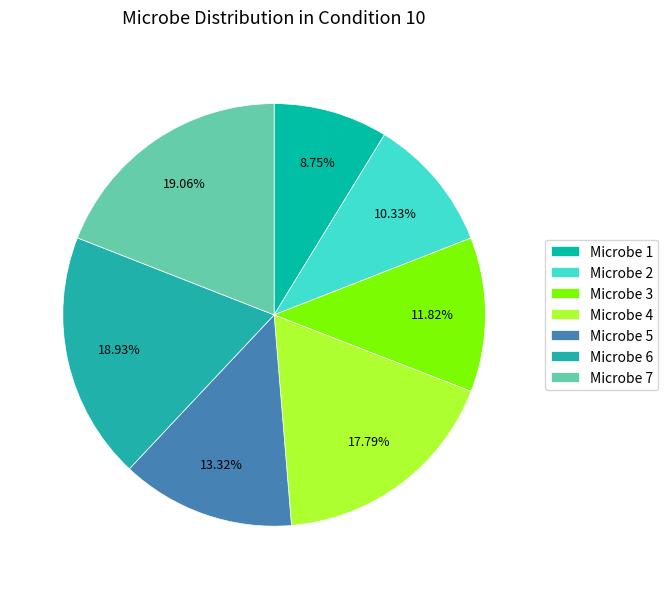

Is it true that Microbe 2 is 10% of the pie?

True